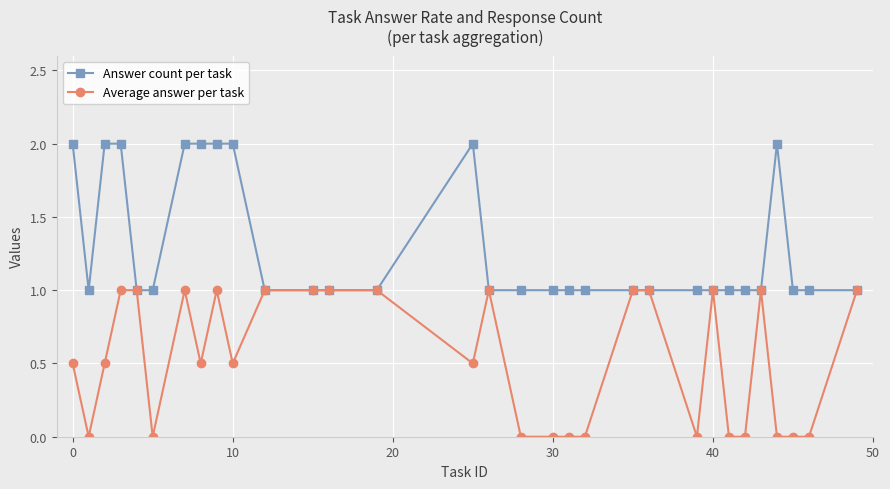

Rank the series by their maximum value, from highest to lowest.

Answer count per task, Average answer per task